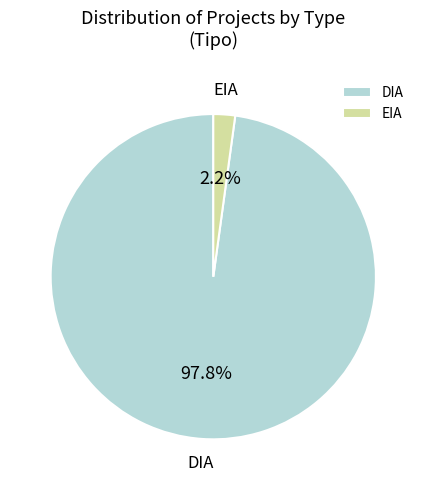

What is the smallest slice in the pie chart?

EIA